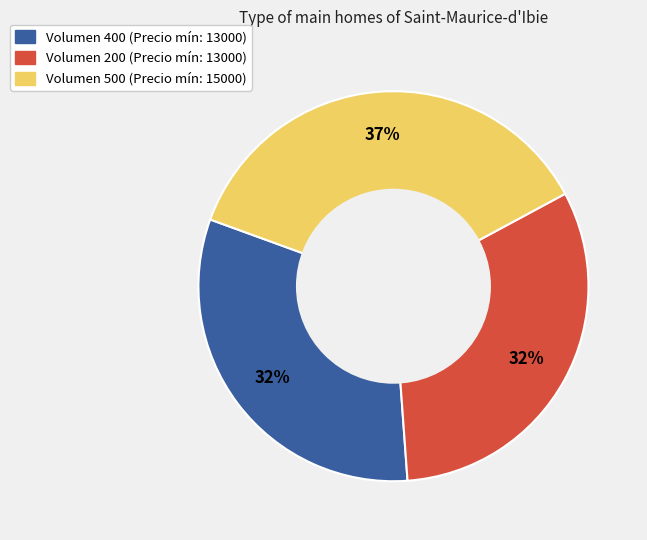

To the nearest percent, what is the difference between the largest and smallest slice percentages?

5%